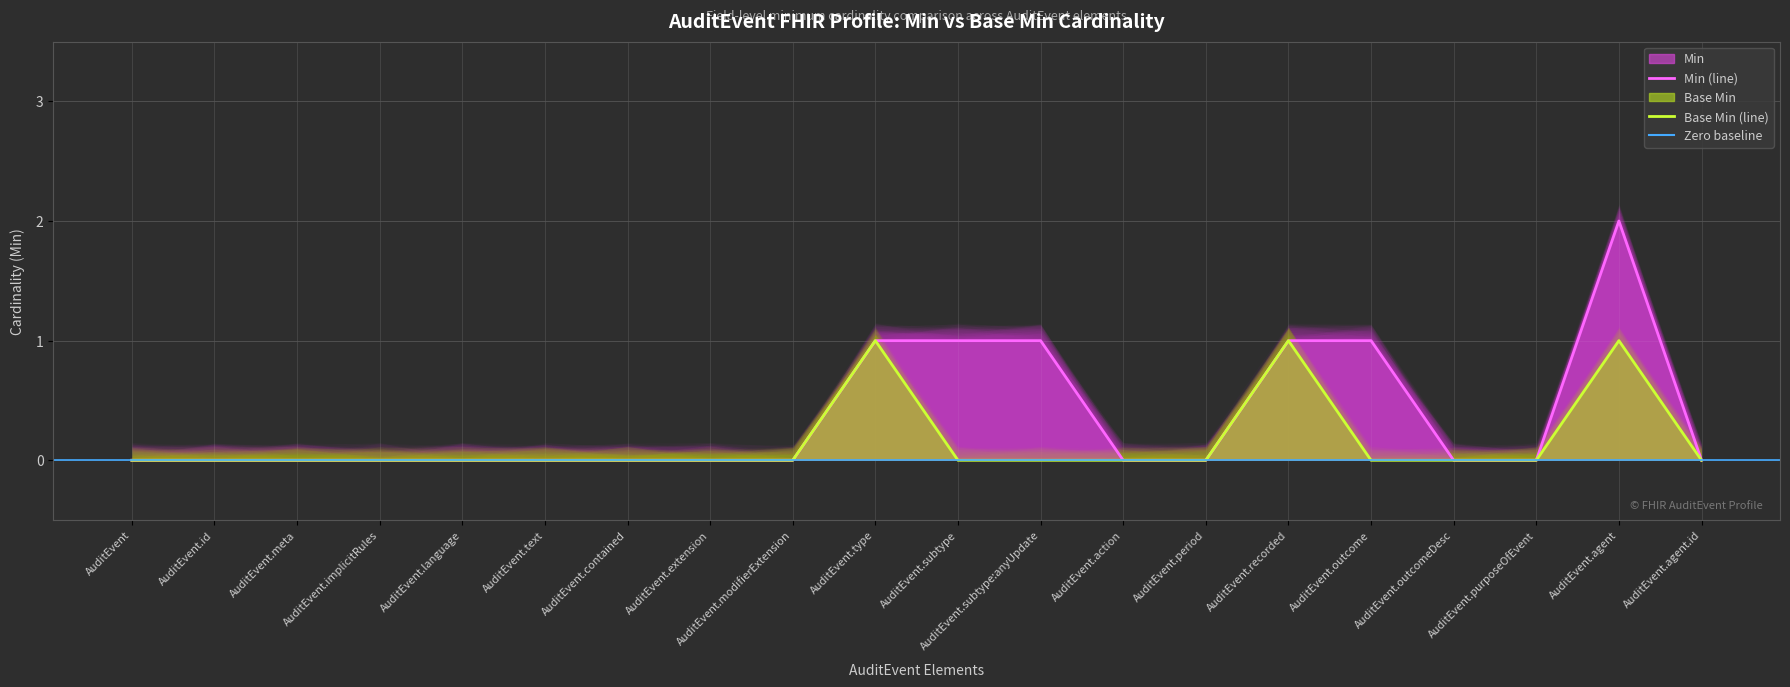

Reading left to right, what are all the values shown in this chart?

Min: AuditEvent=0	AuditEvent.id=0	AuditEvent.meta=0	AuditEvent.implicitRules=0	AuditEvent.language=0	AuditEvent.text=0	AuditEvent.contained=0	AuditEvent.extension=0	AuditEvent.modifierExtension=0	AuditEvent.type=1	AuditEvent.subtype=1	AuditEvent.subtype:anyUpdate=1	AuditEvent.action=0	AuditEvent.period=0	AuditEvent.recorded=1	AuditEvent.outcome=1	AuditEvent.outcomeDesc=0	AuditEvent.purposeOfEvent=0	AuditEvent.agent=2	AuditEvent.agent.id=0
Base Min: AuditEvent=0	AuditEvent.id=0	AuditEvent.meta=0	AuditEvent.implicitRules=0	AuditEvent.language=0	AuditEvent.text=0	AuditEvent.contained=0	AuditEvent.extension=0	AuditEvent.modifierExtension=0	AuditEvent.type=1	AuditEvent.subtype=0	AuditEvent.subtype:anyUpdate=0	AuditEvent.action=0	AuditEvent.period=0	AuditEvent.recorded=1	AuditEvent.outcome=0	AuditEvent.outcomeDesc=0	AuditEvent.purposeOfEvent=0	AuditEvent.agent=1	AuditEvent.agent.id=0